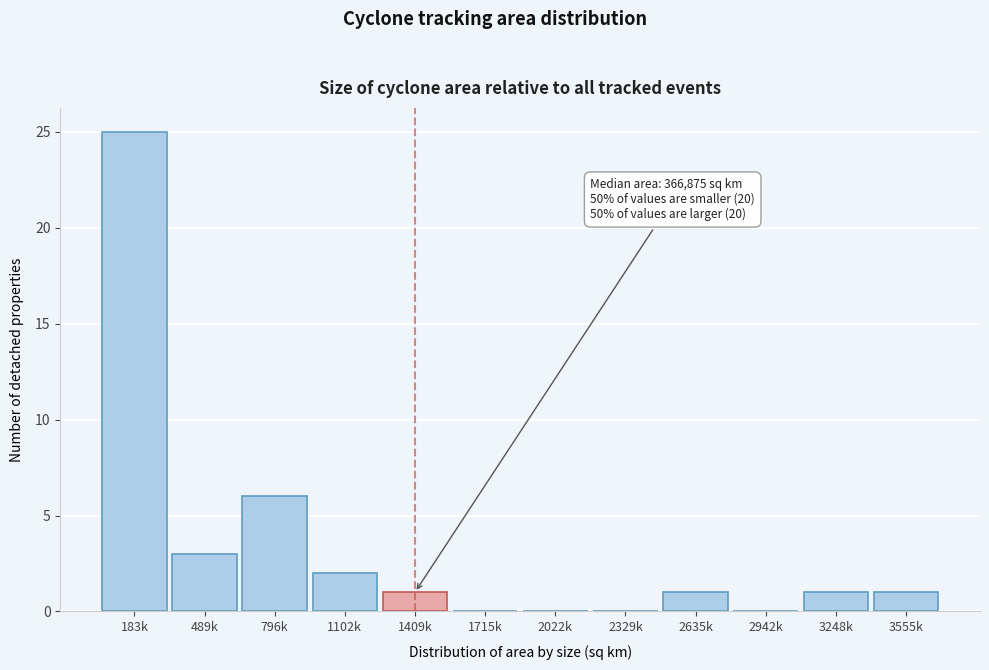

Reading right to left, extract all data points from this chart.

3555k=1	3248k=1	2942k=0	2635k=1	2329k=0	2022k=0	1715k=0	1409k=1	1102k=2	796k=6	489k=3	183k=25